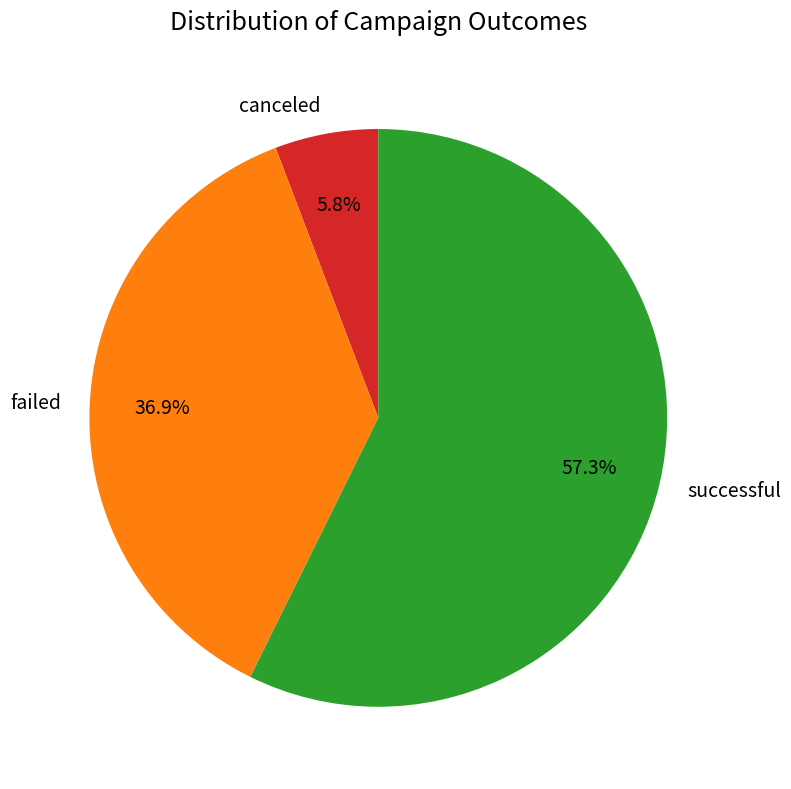

The canceled slice represents 6% of the pie. True or false?

True